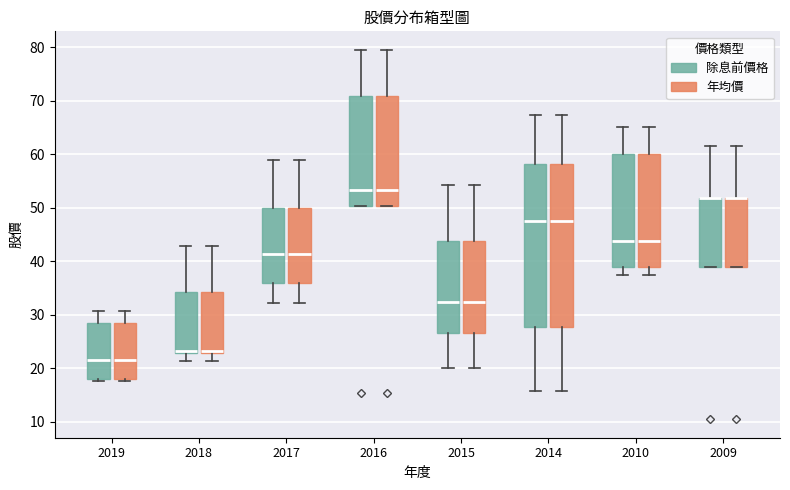

Reading left to right, read every box against the y-axis: the position of its median line, the range the box covers, and the ends of its whiskers. The values are not printed on the chart, so give them approximately, as read against the axis.

2019 (除息前價格): median 22, box 18 to 28, whiskers 18 (just below the box's lower edge) to 31
2019 (年均價): median 22, box 18 to 28, whiskers 18 (just below the box's lower edge) to 31
2018 (除息前價格): median 23 (drawn on the box's lower edge), box 23 to 34, whiskers 21 to 43
2018 (年均價): median 23 (drawn on the box's lower edge), box 23 to 34, whiskers 21 to 43
2017 (除息前價格): median 41, box 36 to 50, whiskers 32 to 59
2017 (年均價): median 41, box 36 to 50, whiskers 32 to 59
2016 (除息前價格): median 53, box 50 to 71, whiskers 50 to 80
2016 (年均價): median 53, box 50 to 71, whiskers 50 to 80
2015 (除息前價格): median 32, box 27 to 44, whiskers 20 to 54
2015 (年均價): median 32, box 27 to 44, whiskers 20 to 54
2014 (除息前價格): median 48, box 28 to 58, whiskers 16 to 67
2014 (年均價): median 48, box 28 to 58, whiskers 16 to 67
2010 (除息前價格): median 44, box 39 to 60, whiskers 38 to 65
2010 (年均價): median 44, box 39 to 60, whiskers 38 to 65
2009 (除息前價格): median 52 (drawn on the box's upper edge), box 39 to 52, whiskers 39 to 62
2009 (年均價): median 52 (drawn on the box's upper edge), box 39 to 52, whiskers 39 to 62